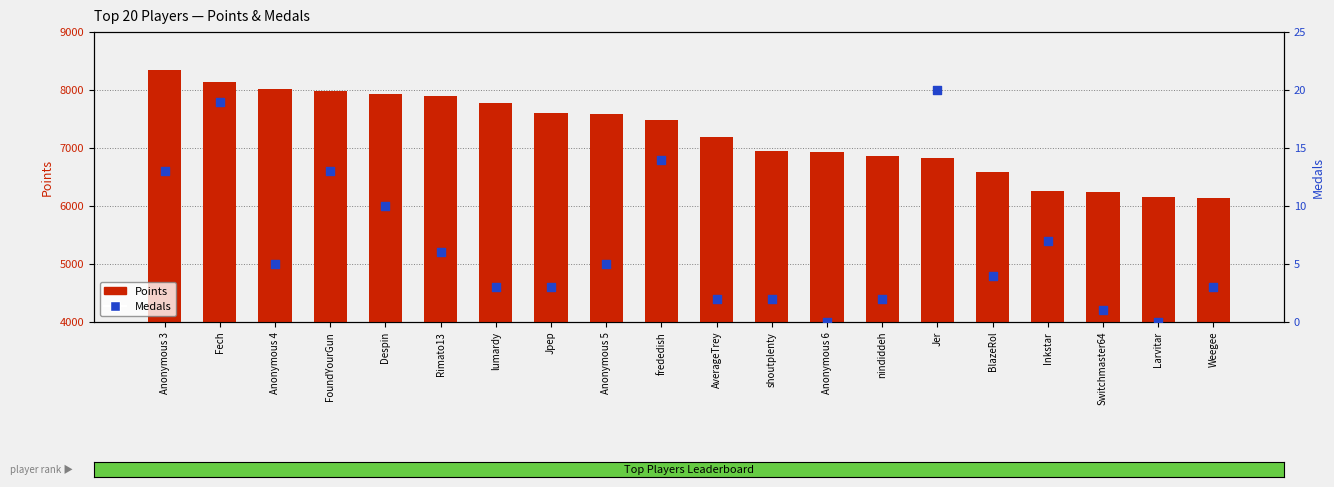

Which series contains the lowest Y value?

Medals